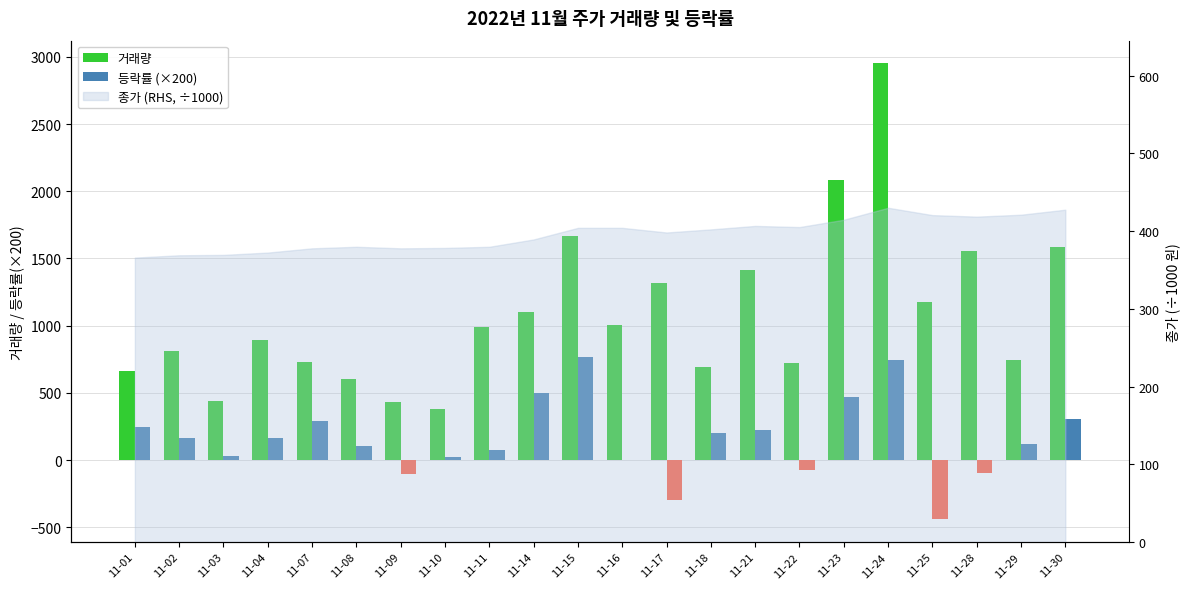

What value does the 거래량 series have at 11-02?

814.0